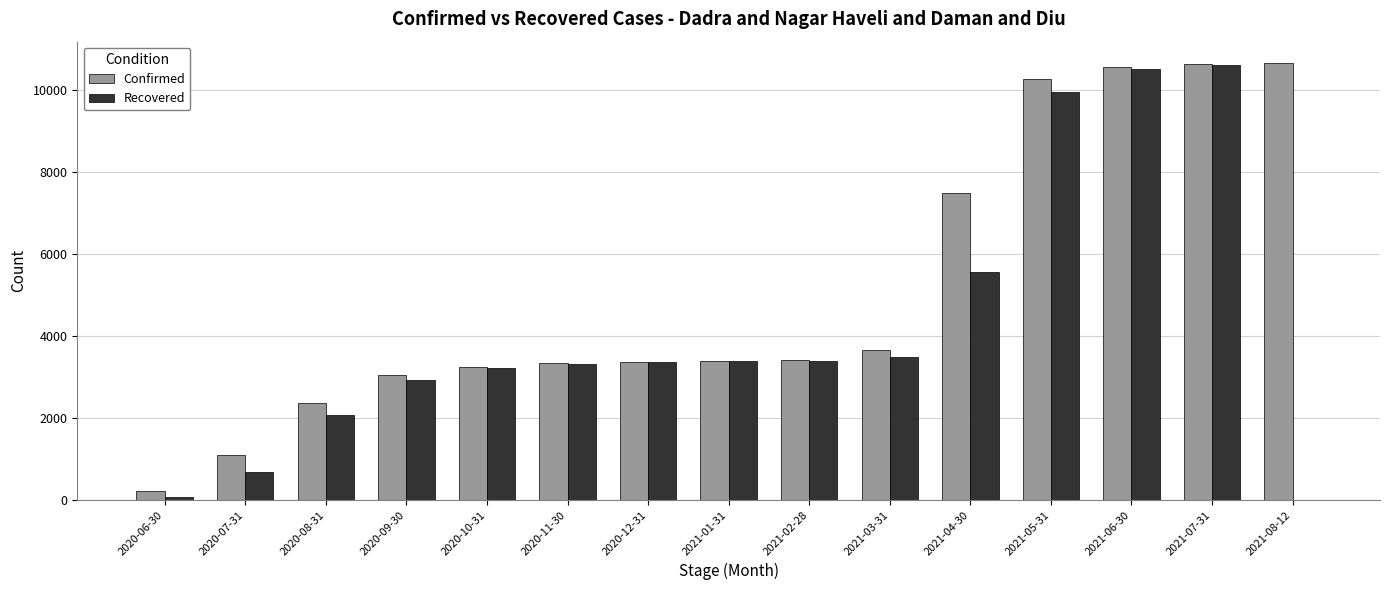

What is the highest value of the Confirmed series?

10654